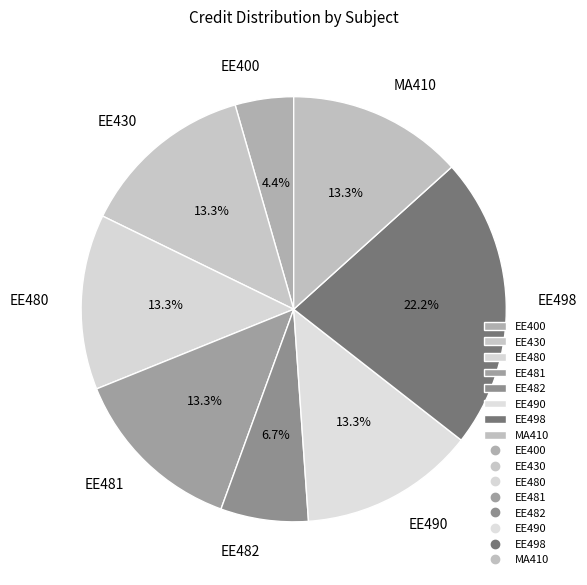

What is the ratio of the value at EE482 to the value at EE481?

0.5